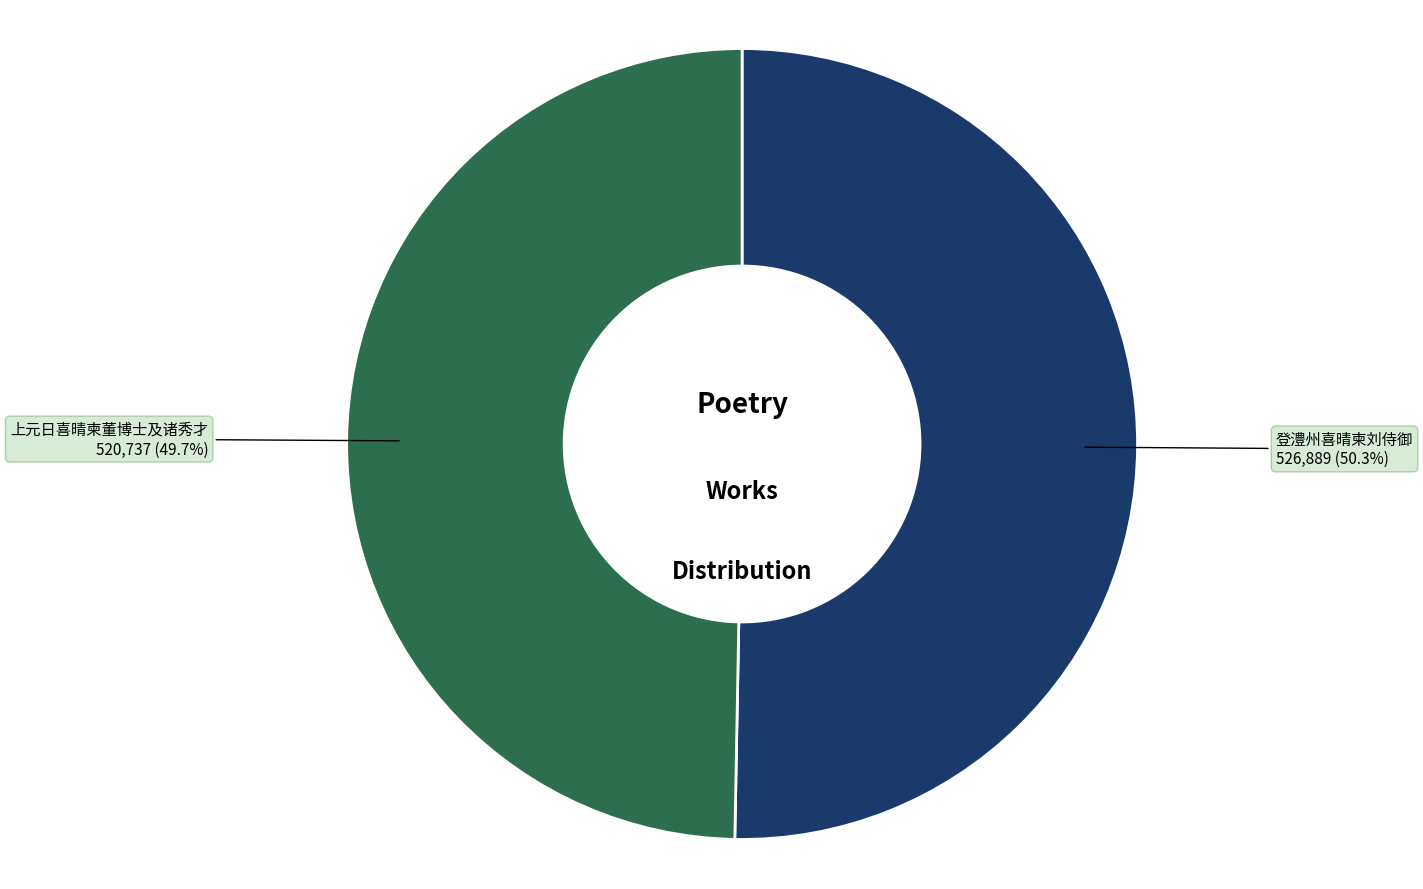

Is there any slice that represents more than half of the pie?

Yes